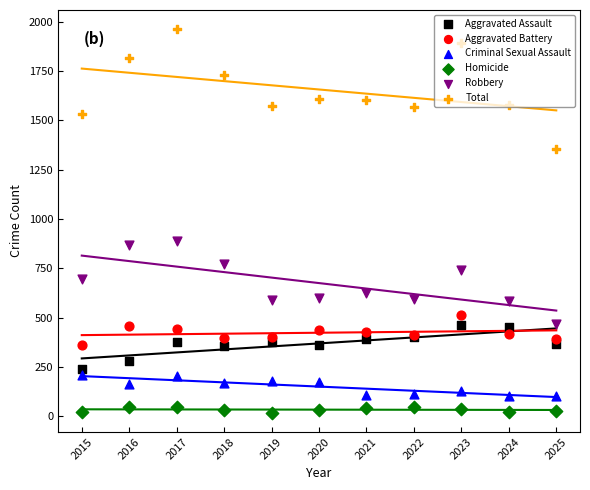

Which series has the largest total across all categories?

Total